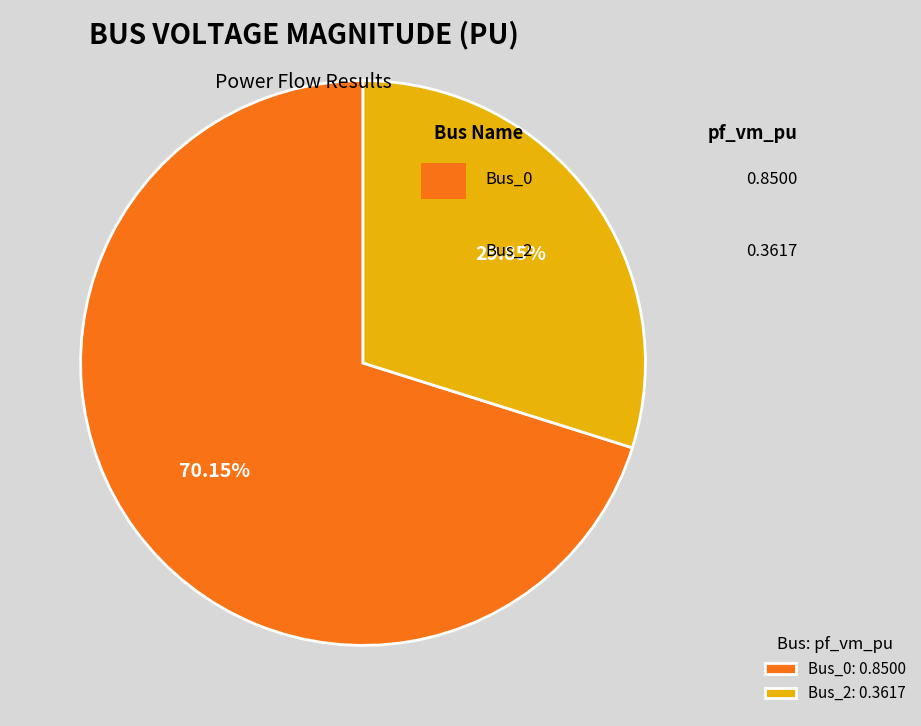

Between Bus_2: 0.3617 and Bus_0: 0.8500, which is larger?

Bus_0: 0.8500